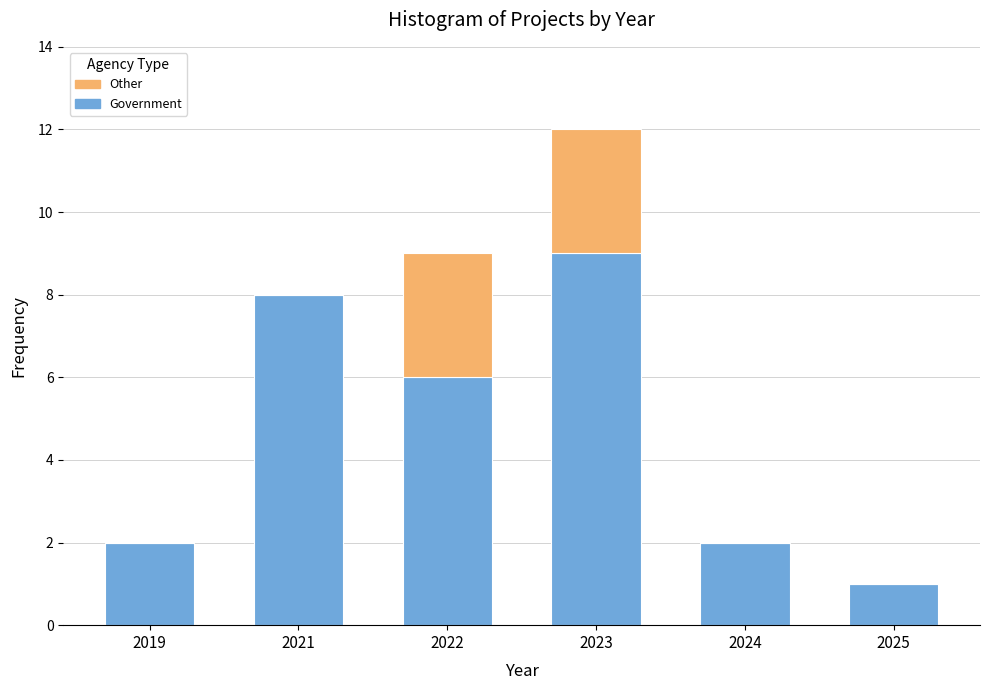

At which category is the sum across all series the highest?

2023